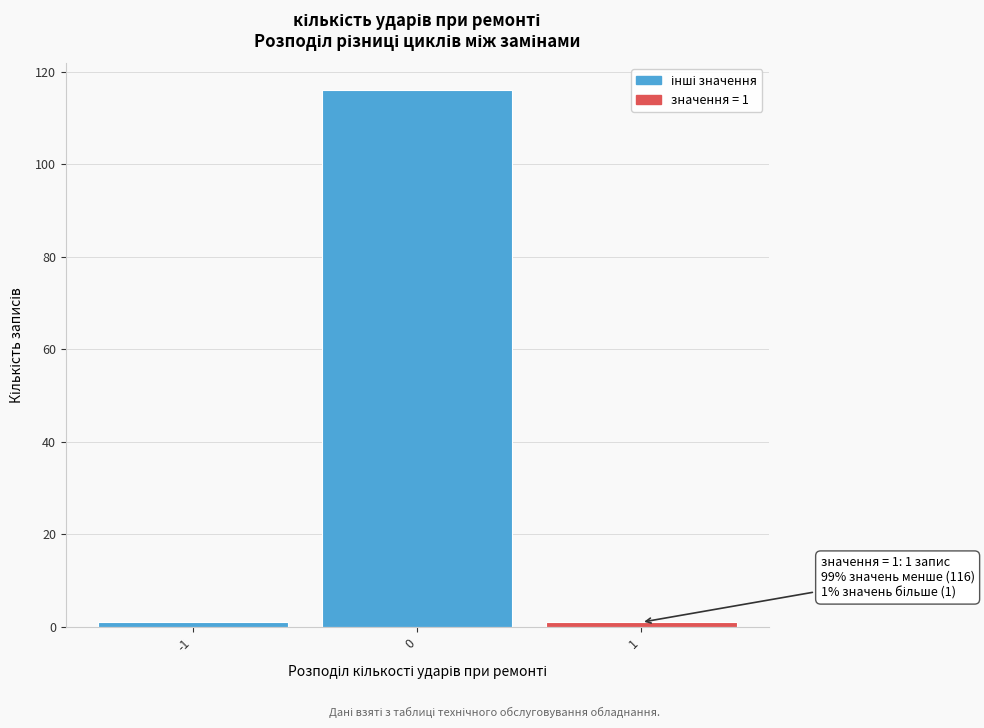

Over which range of the x-axis is the bar tallest?

-0.5 to 0.5